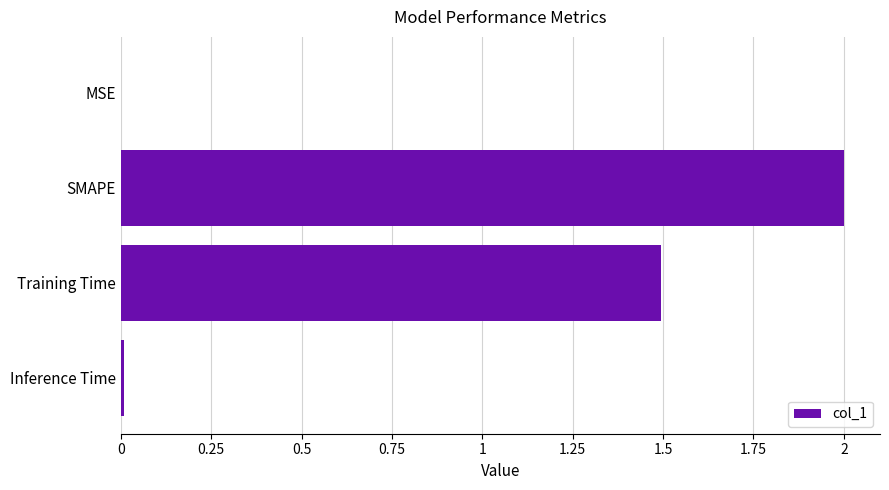

Are the bars horizontal?

Yes